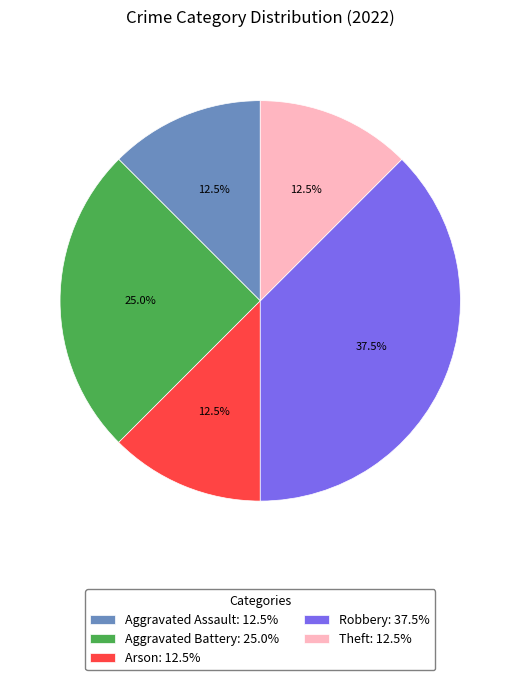

Approximately how many times larger is the value at Aggravated Battery: 25.0% compared to Theft: 12.5%?

2.0